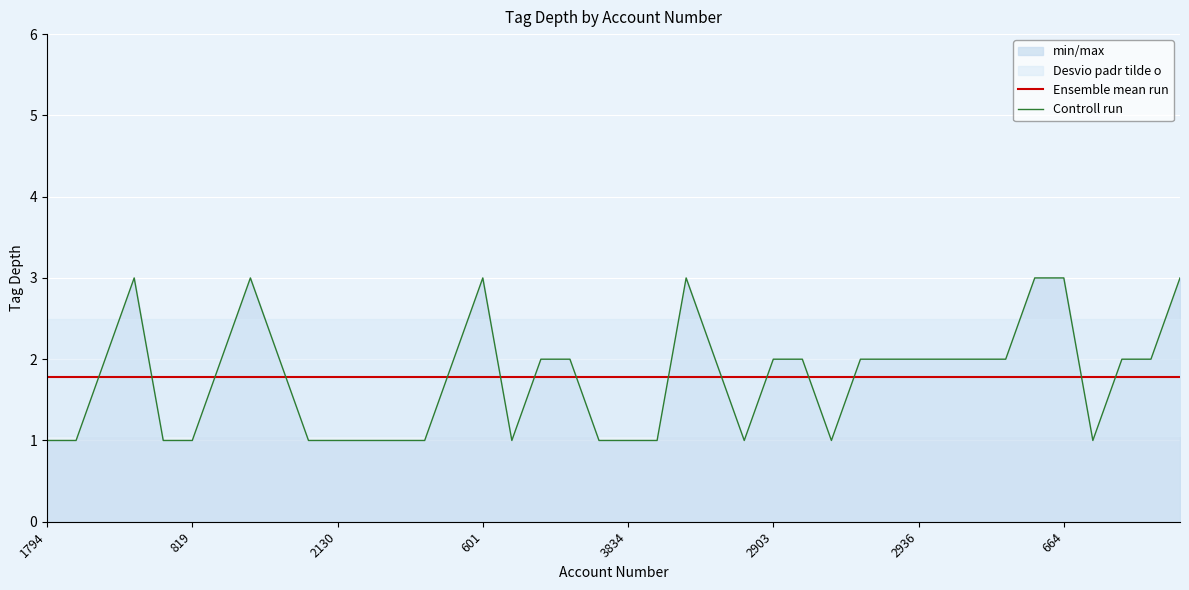

The value of Ensemble mean run at 1794 is 1.8. True or false?

True